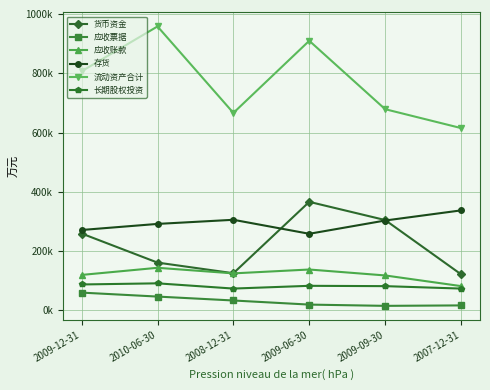

Reading left to right, what are all the values shown in this chart?

货币资金: 2009-12-31=259343	2010-06-30=161210	2008-12-31=125339	2009-06-30=366176	2009-09-30=304811	2007-12-31=121769
应收票据: 2009-12-31=59950	2010-06-30=46577	2008-12-31=33355	2009-06-30=19513	2009-09-30=15253	2007-12-31=16770
应收账款: 2009-12-31=119626	2010-06-30=143678	2008-12-31=124821	2009-06-30=137887	2009-09-30=117867	2007-12-31=81911
存货: 2009-12-31=271223	2010-06-30=291723	2008-12-31=305641	2009-06-30=258421	2009-09-30=303179	2007-12-31=337345
流动资产合计: 2009-12-31=806693	2010-06-30=958035	2008-12-31=666216	2009-06-30=909647	2009-09-30=678816	2007-12-31=615100
长期股权投资: 2009-12-31=87422	2010-06-30=91233	2008-12-31=73579	2009-06-30=82879	2009-09-30=81768	2007-12-31=73563